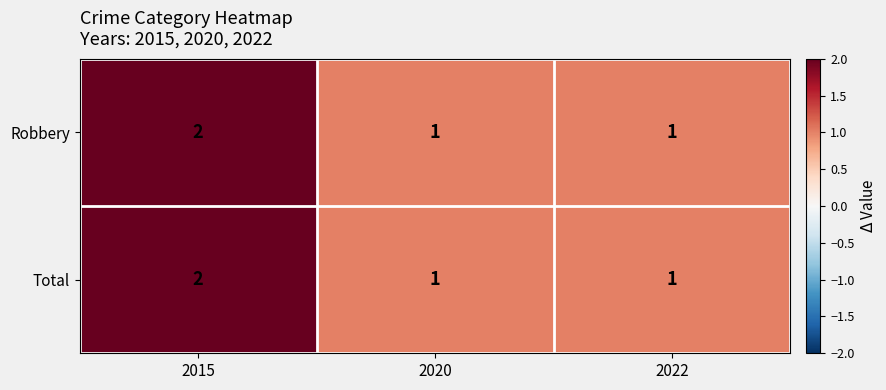

What is the maximum value shown in the chart?

2